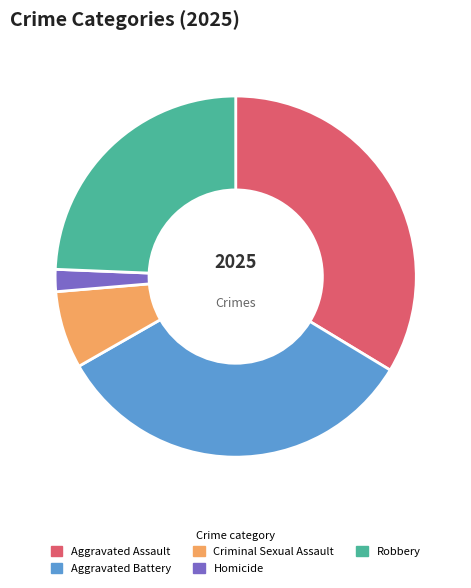

Which slice is the smallest?

Homicide